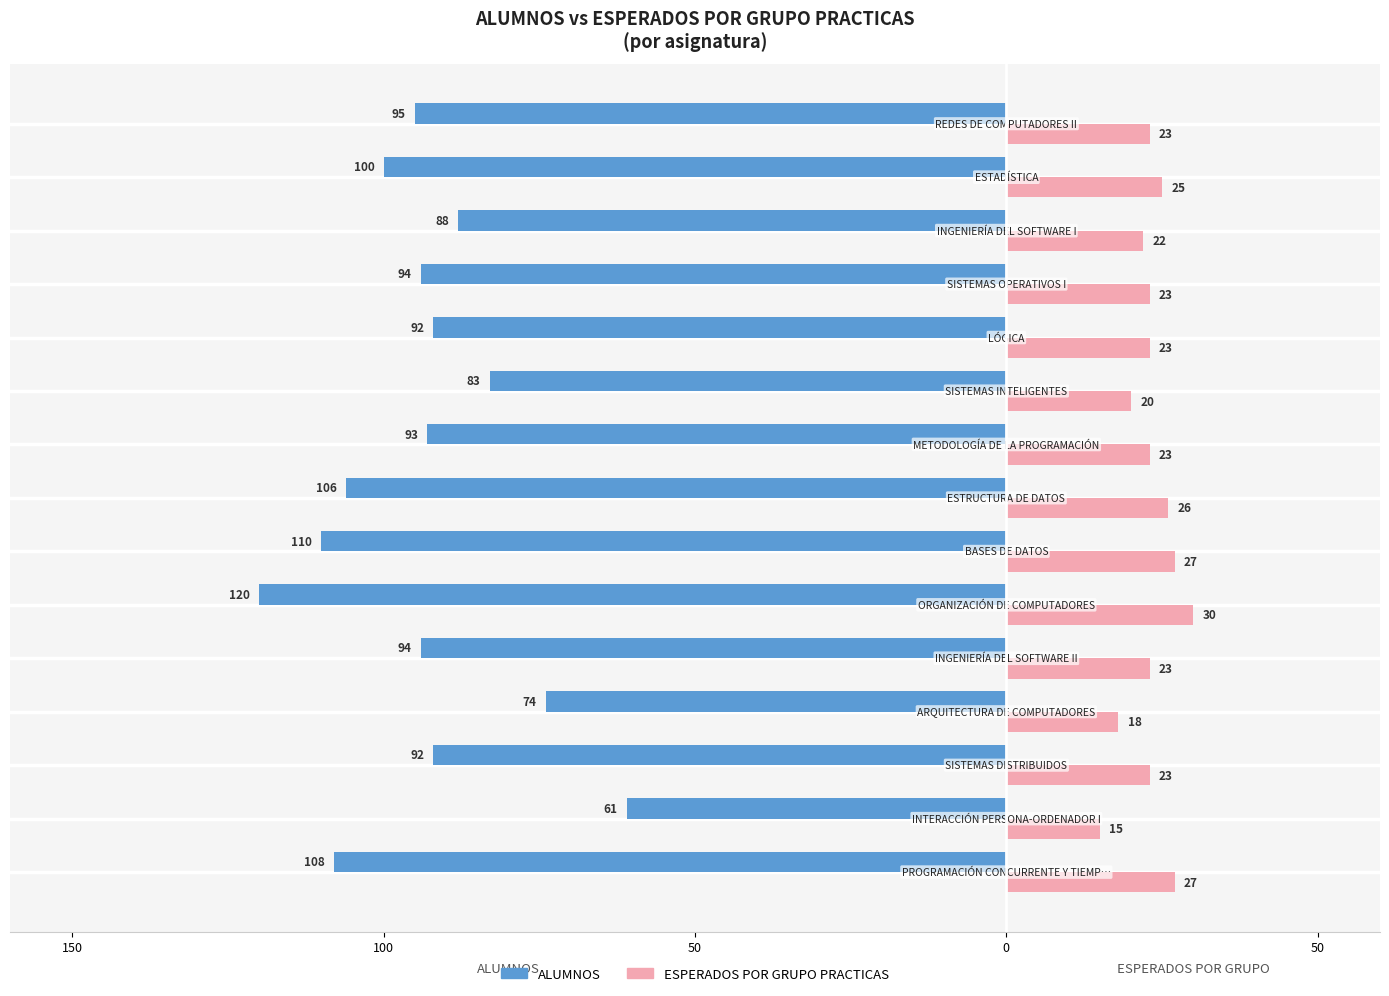

What is the difference between the second highest and second lowest values in the ALUMNOS series?

36